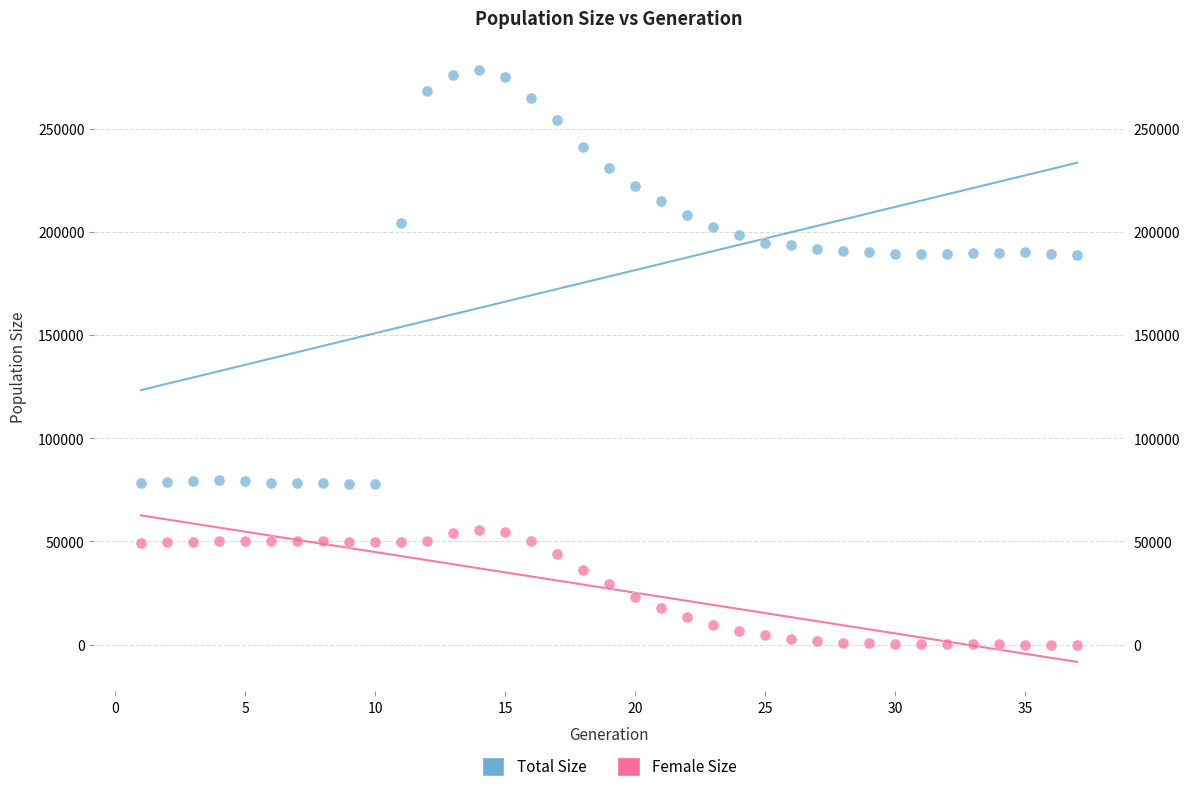

Across all data points, what is the range of Y values (max minus min)?

278370